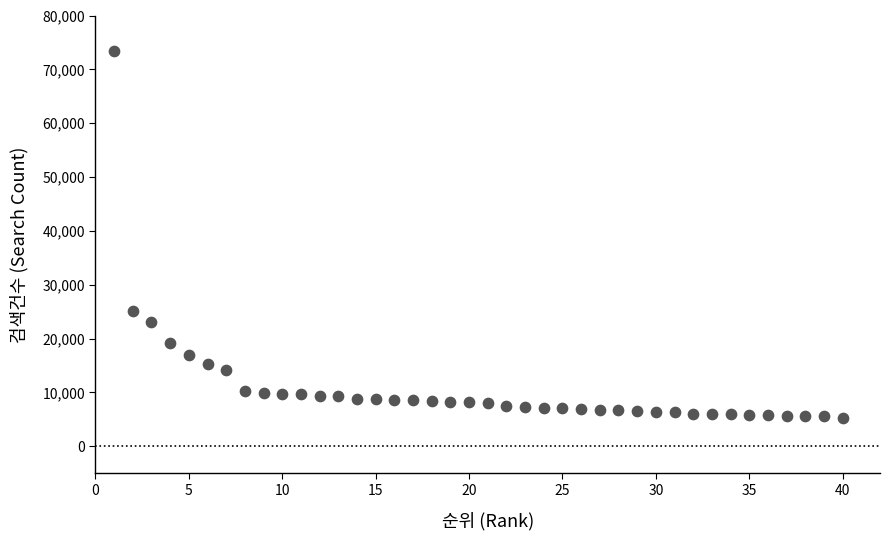

What Y value in the scatter plot is closest to 39320?

25212